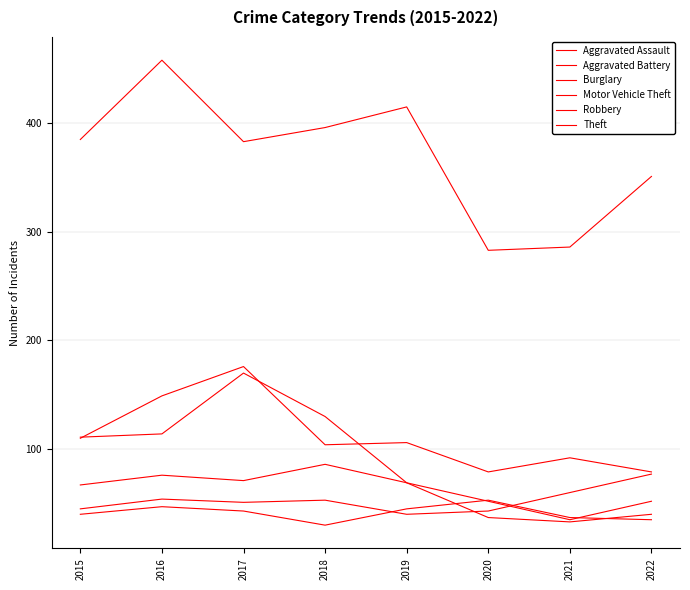

Between 2021 and 2018, which is larger?

2021